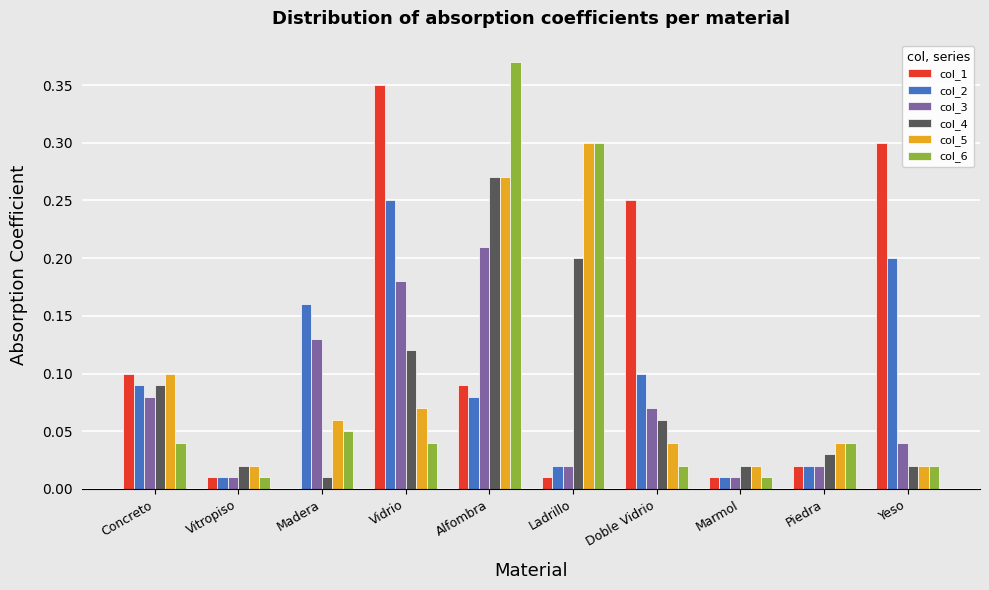

Where is col_1 nearest to the value 0?

Madera